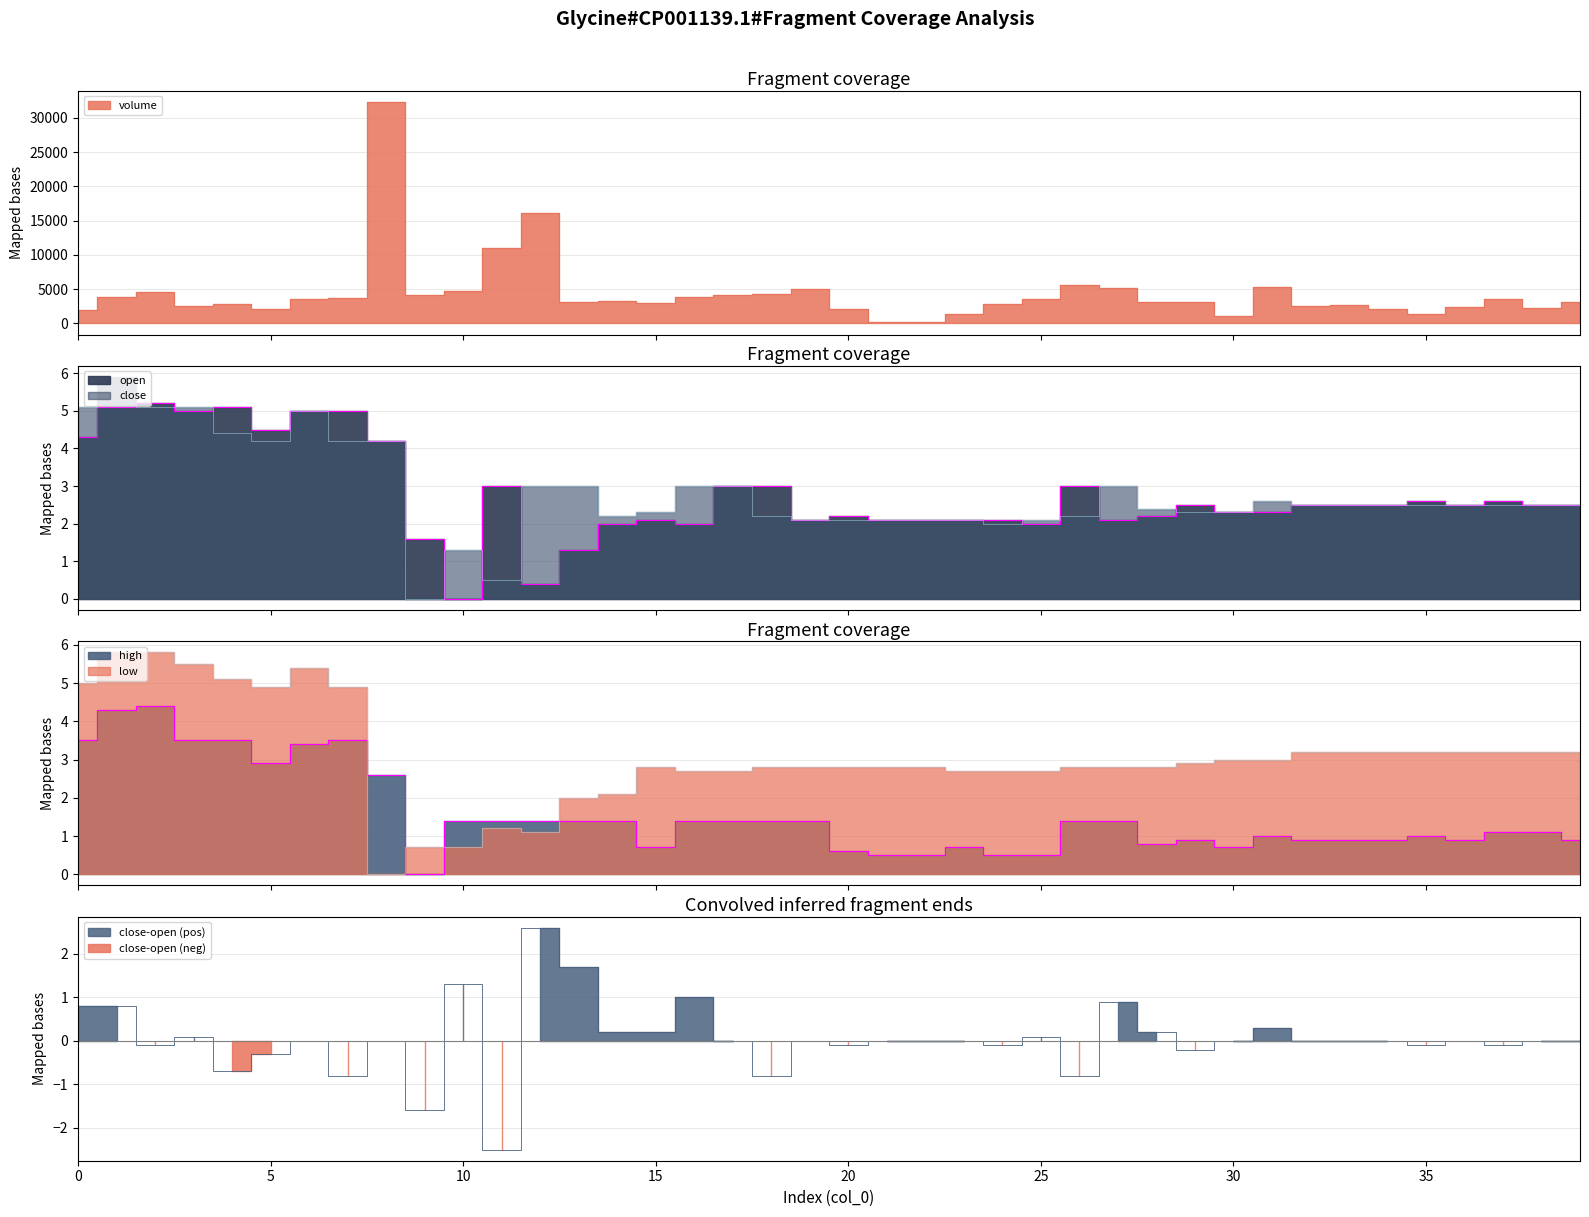

What is the difference between the highest and lowest values at 35?

1424.3